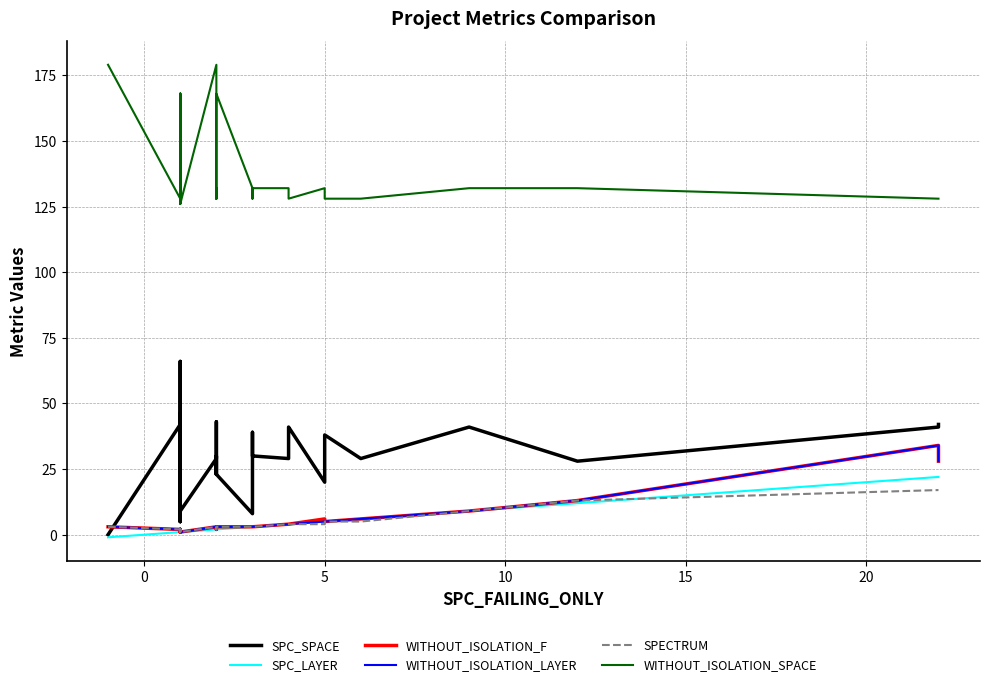

The SPC_SPACE series shows 7 at 37. True or false?

False